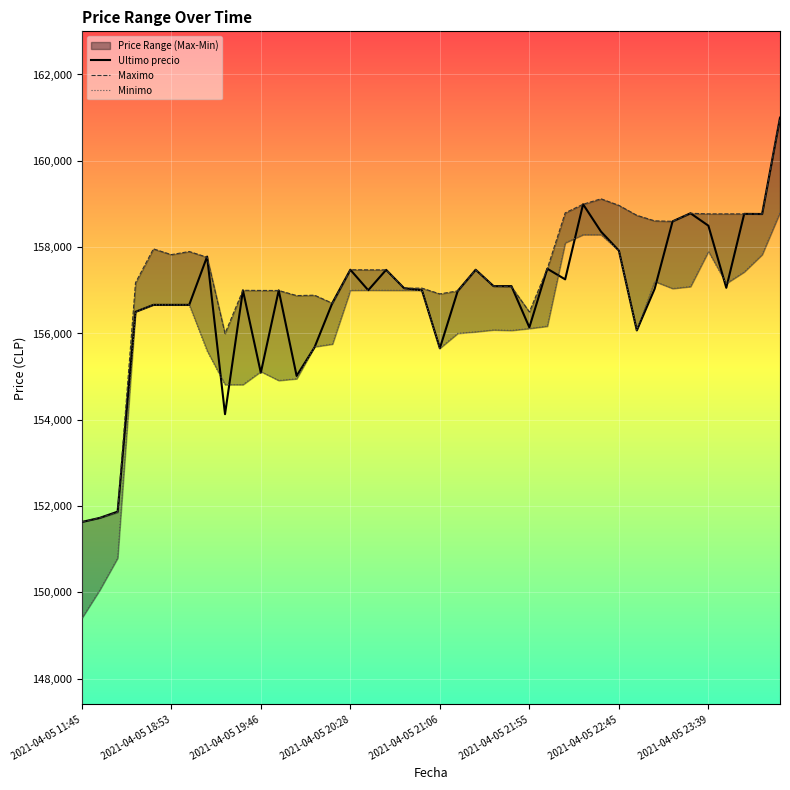

How many times do Maximo and Ultimo precio cross each other?

7